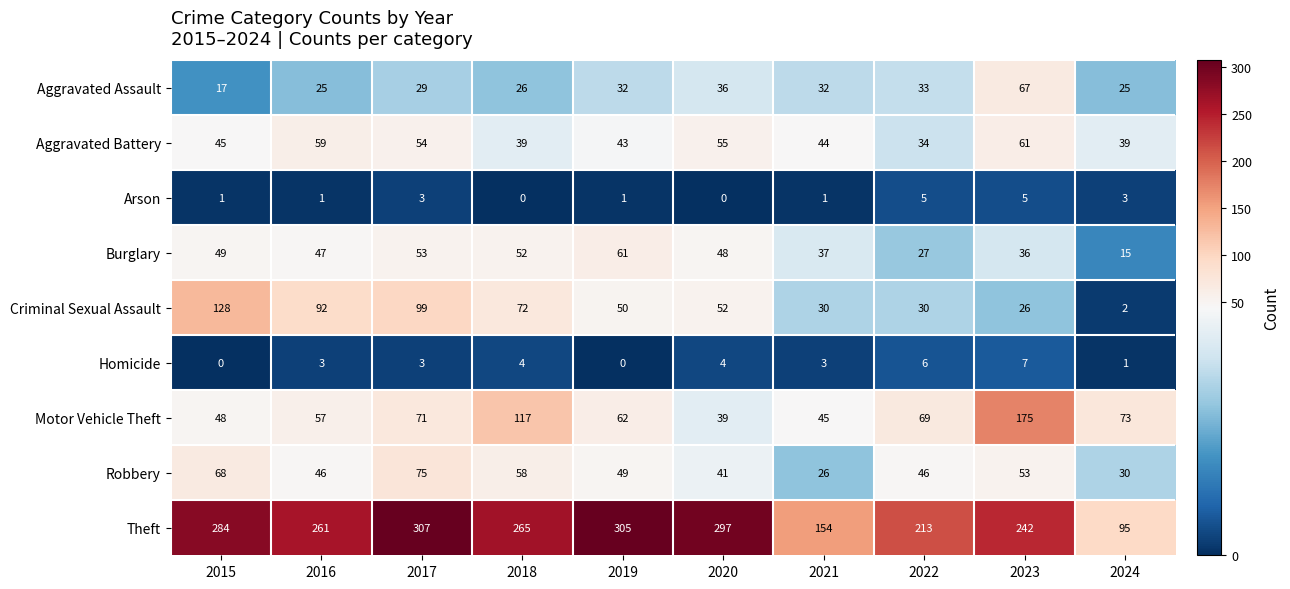

At which label is Theft closest to 201?

2022